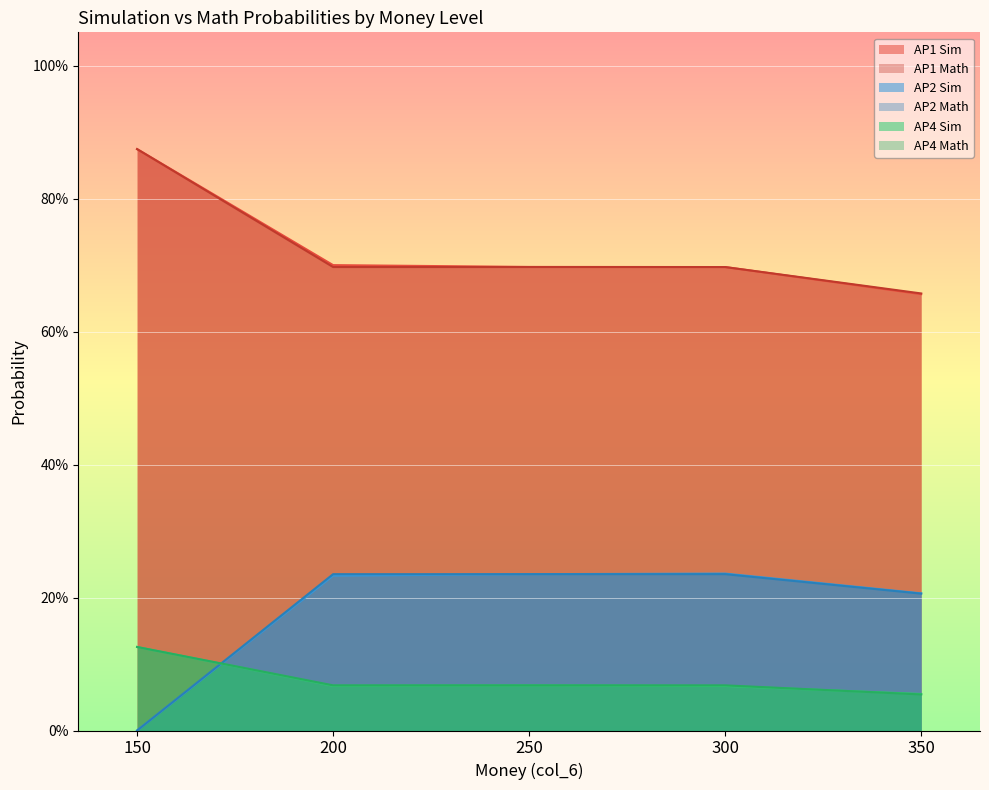

Is it true that AP2 Sim equals 0.2 at 200?

True